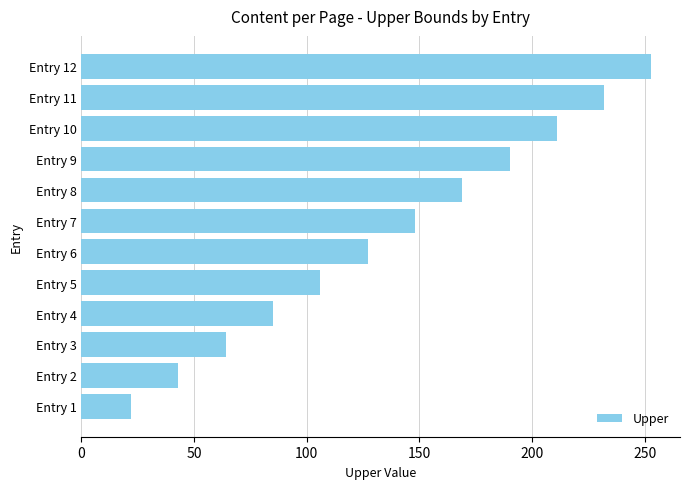

Reading bottom to top, what are all the values shown in this chart?

Entry 1=22	Entry 2=43	Entry 3=64	Entry 4=85	Entry 5=106	Entry 6=127	Entry 7=148	Entry 8=169	Entry 9=190	Entry 10=211	Entry 11=232	Entry 12=253